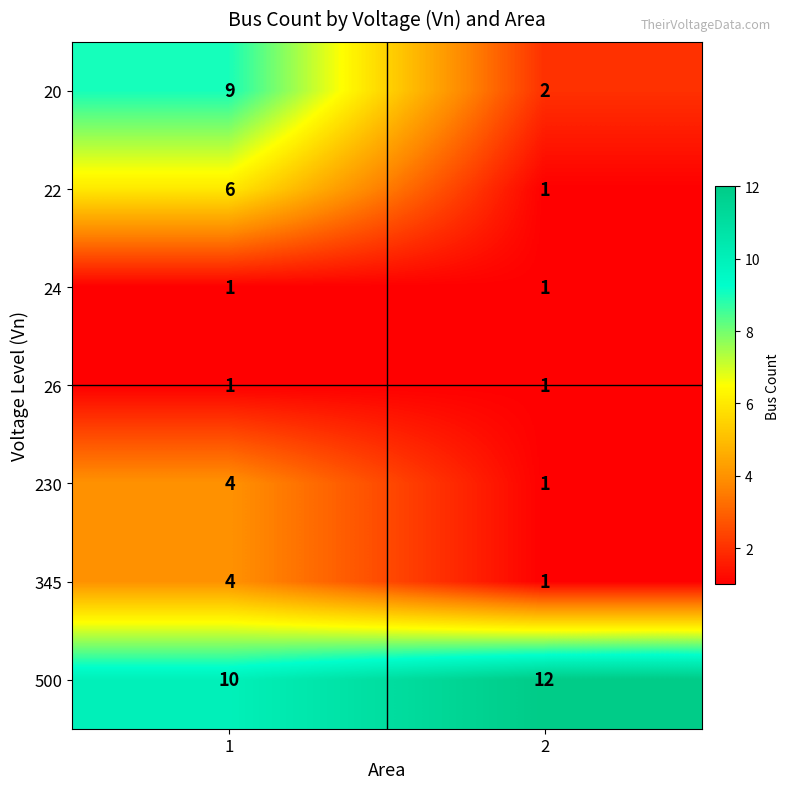

At how many categories does at least one series exceed 3?

2